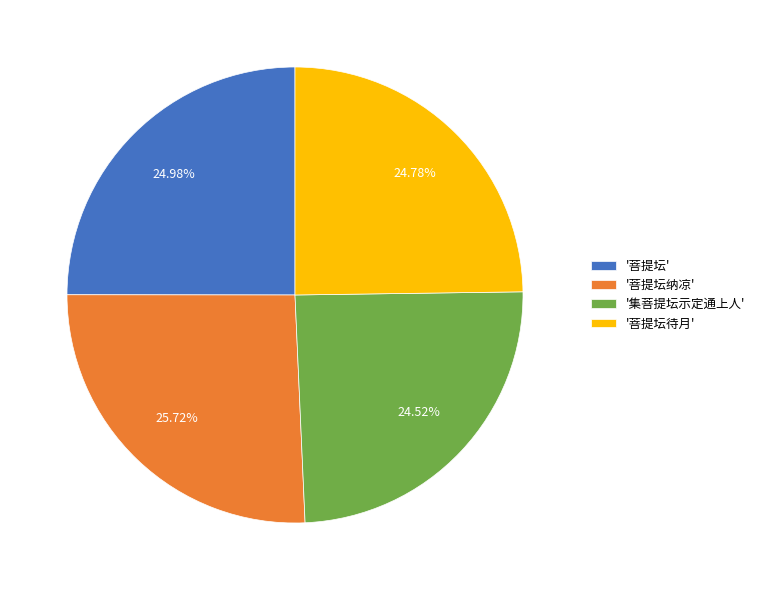

What is the ratio of the value at '菩提坛纳凉' to the value at '菩提坛'?

1.0